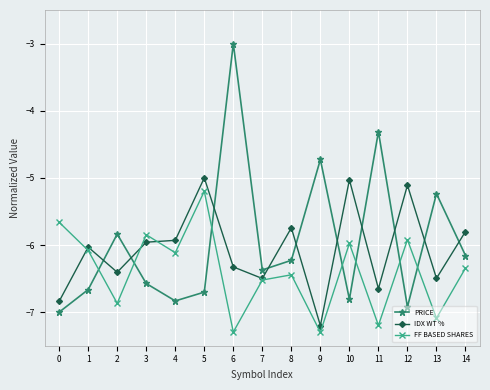

How many data points in IDX WT % are above -6?

7